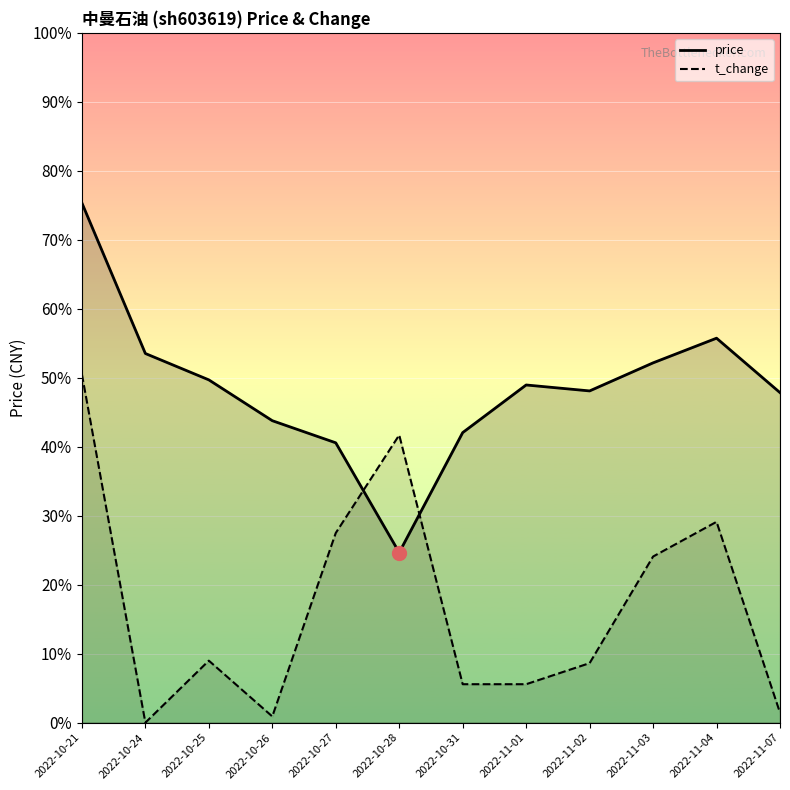

At which category does t_change reach its first local valley?

2022-10-24